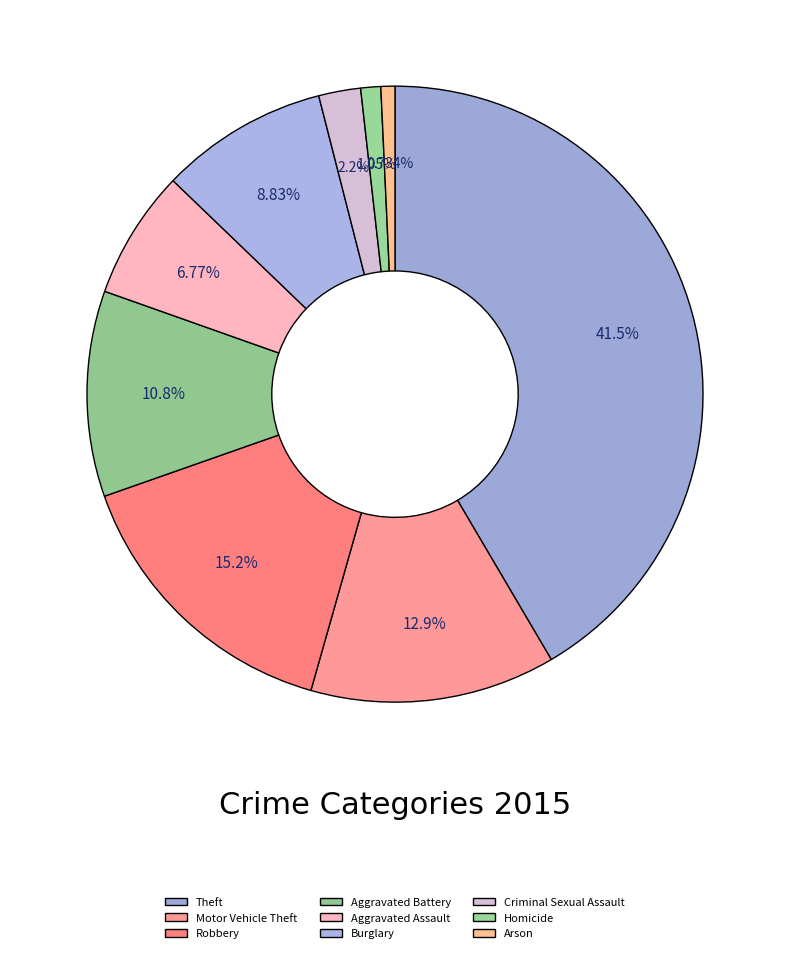

True or false: Arson accounts for 11% of the total.

False